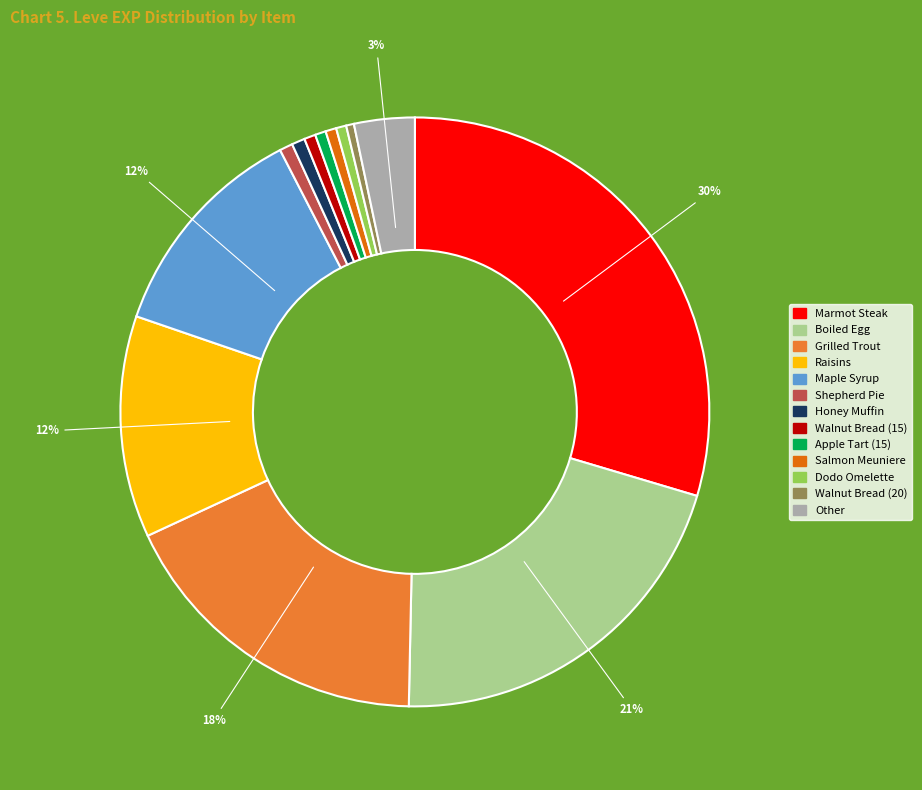

To the nearest percent, what is the difference between the largest and smallest slice percentages?

29%